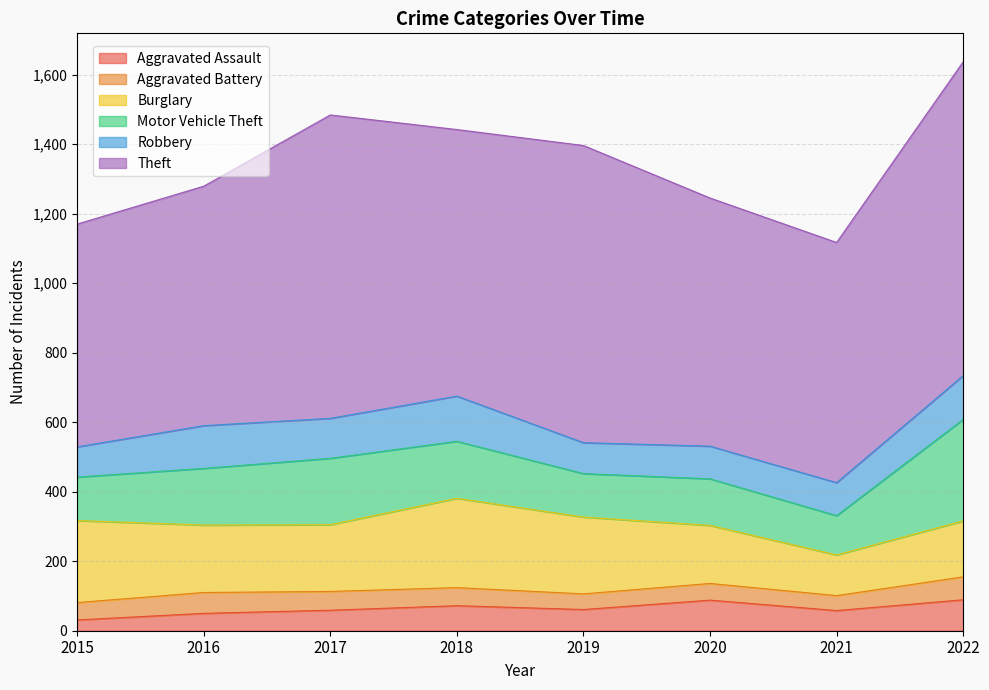

How many data points in Motor Vehicle Theft are less than 163?

4